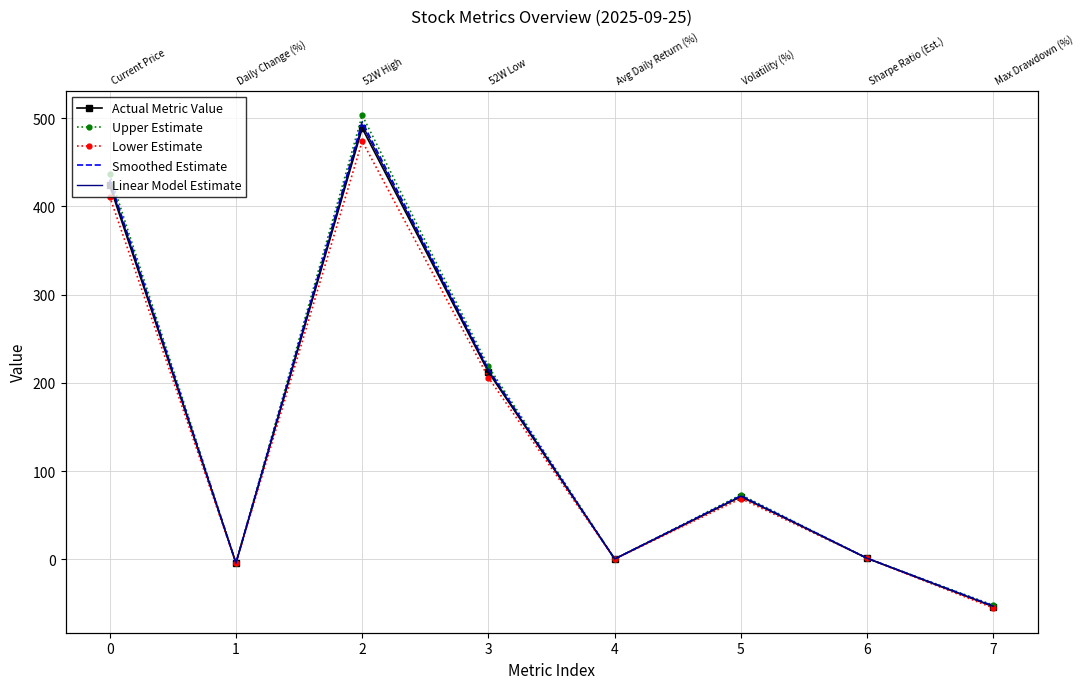

Which label corresponds to the largest value in the chart?

2